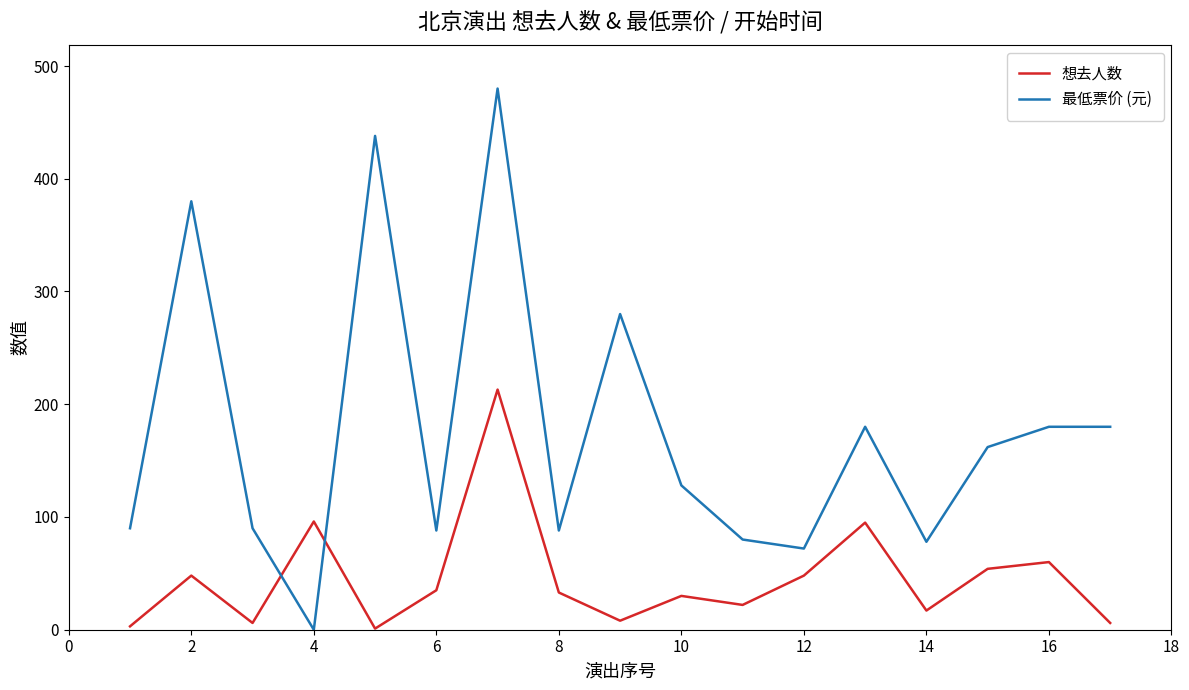

Which series has the widest spread of values?

最低票价 (元)